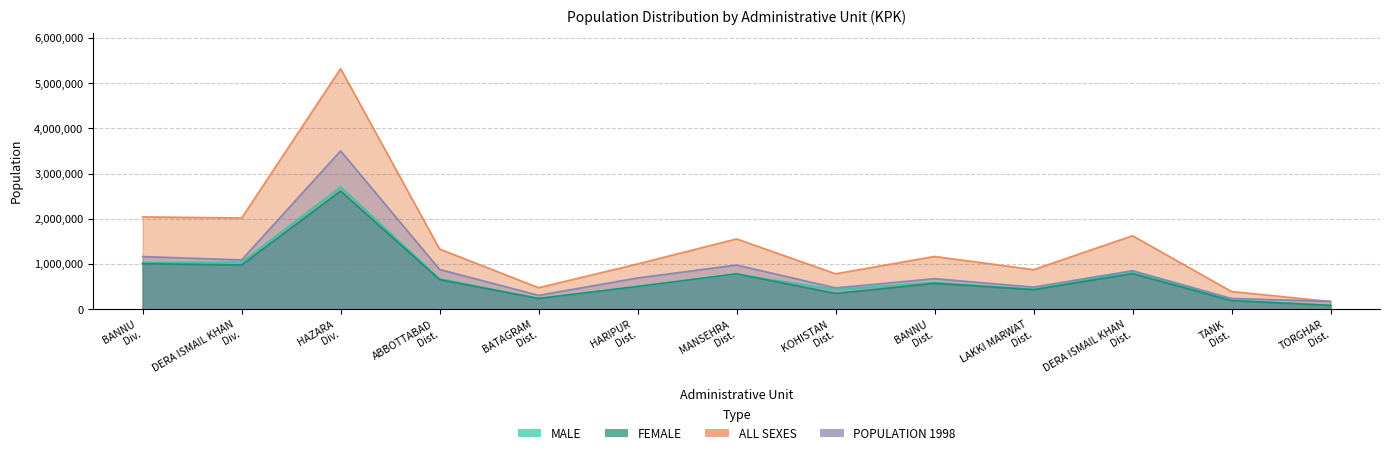

What is the minimum value shown in the chart?

85230